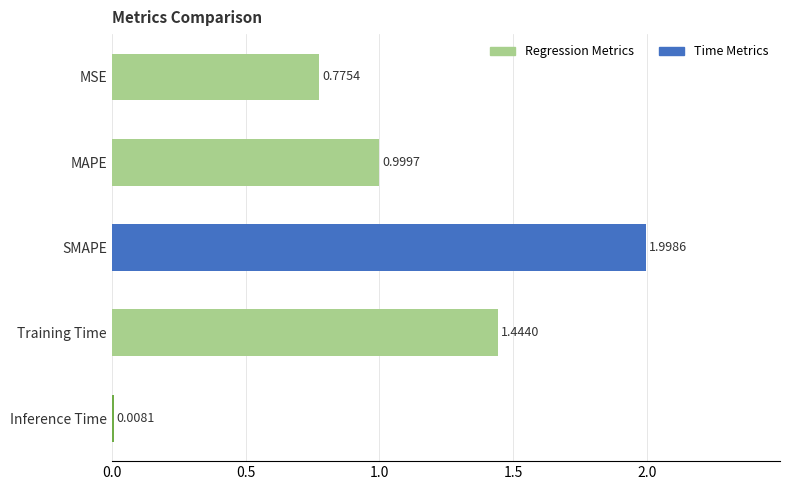

At which label is the value closest to 1?

MAPE